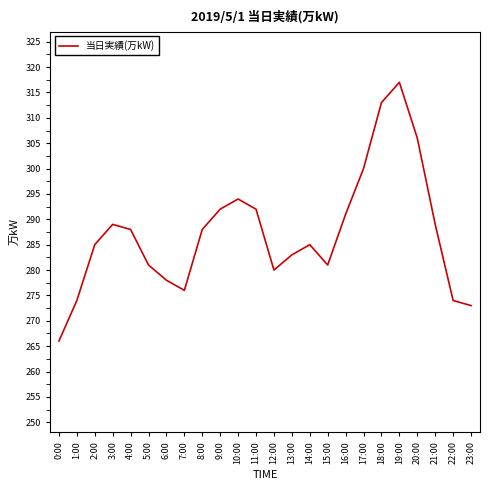

Is it true that the value at 15:00 is 281?

True